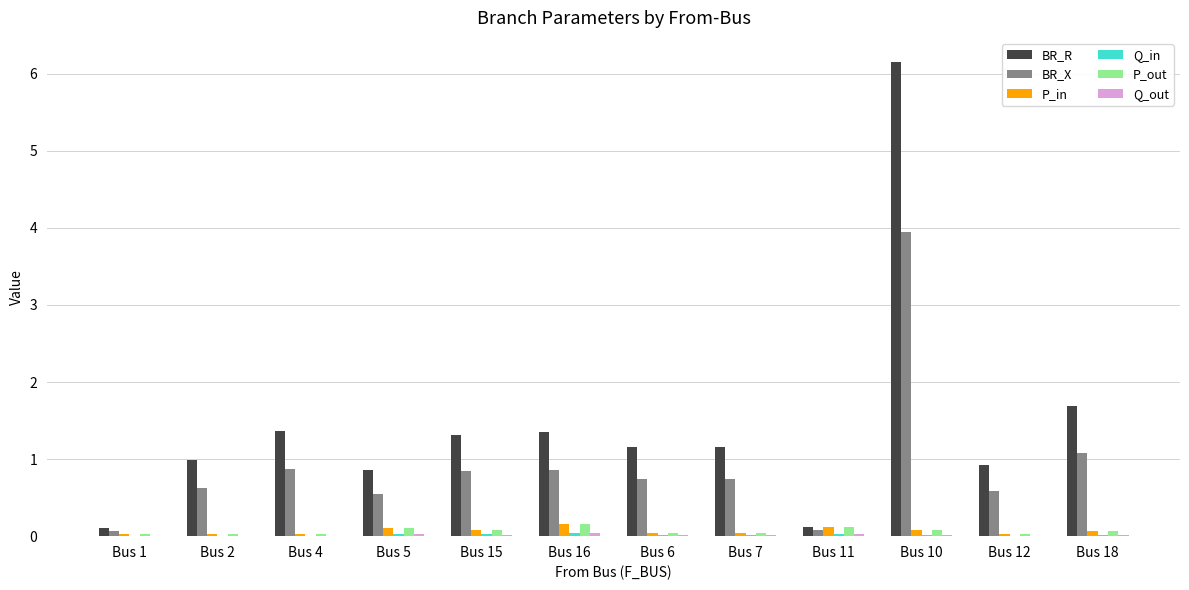

Is the value of BR_X at Bus 5 greater than the value of P_in at Bus 18?

Yes